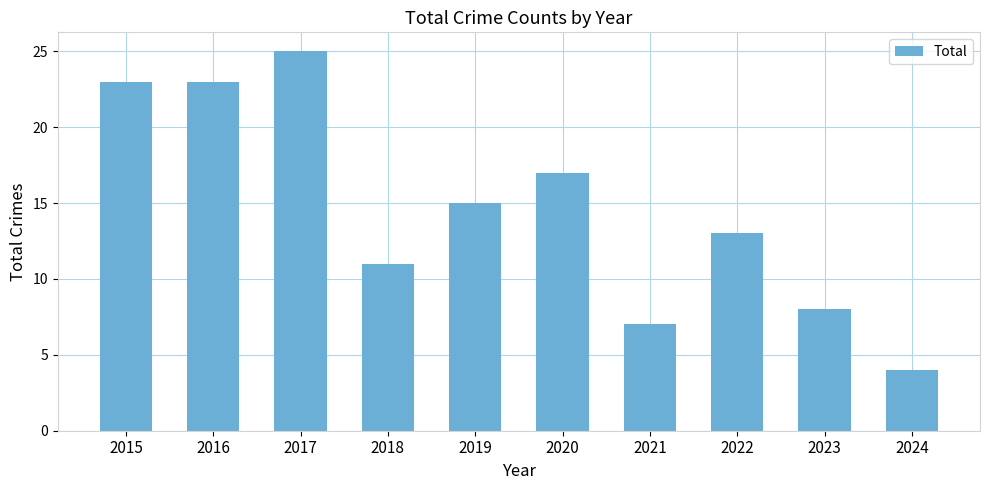

How many bars are there in total?

10